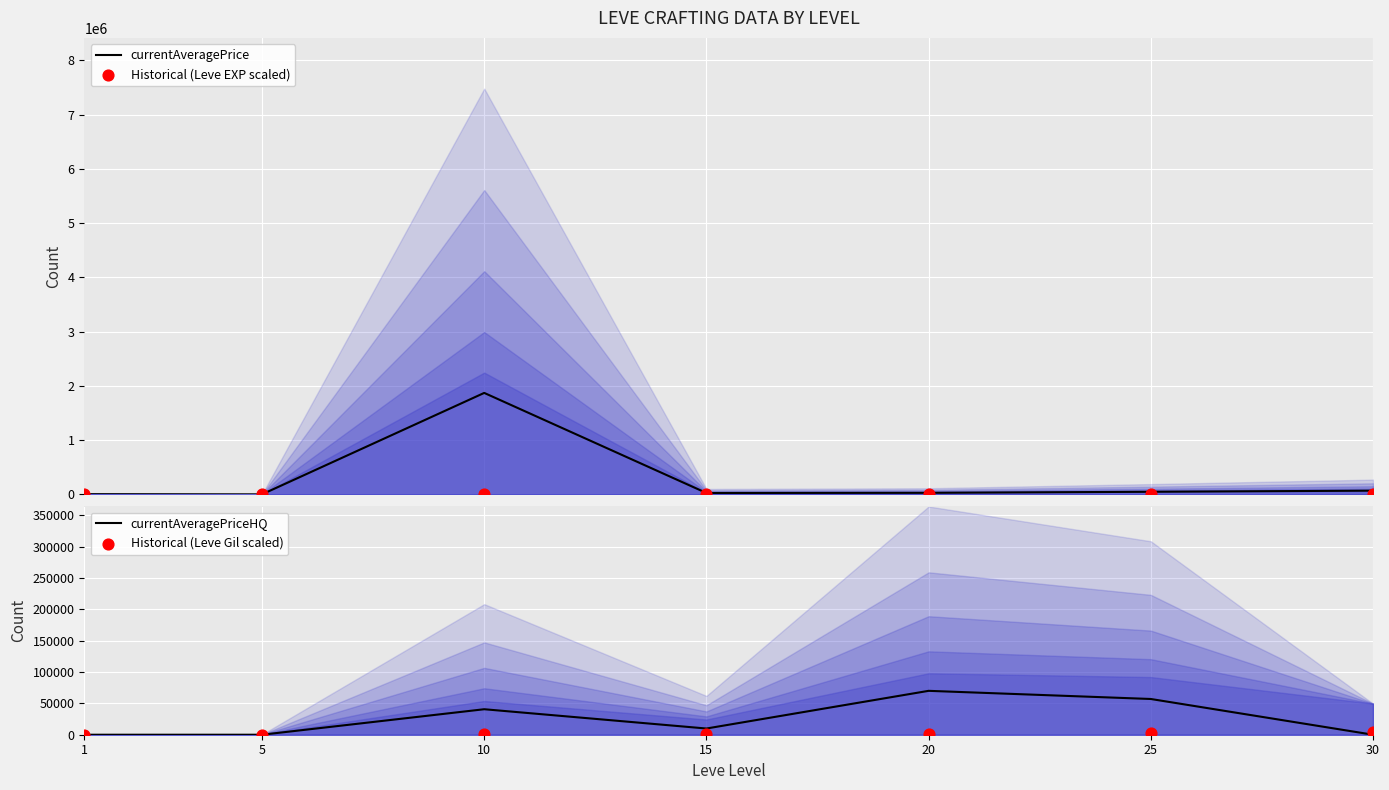

Which series has the widest spread of Y values?

currentAveragePrice